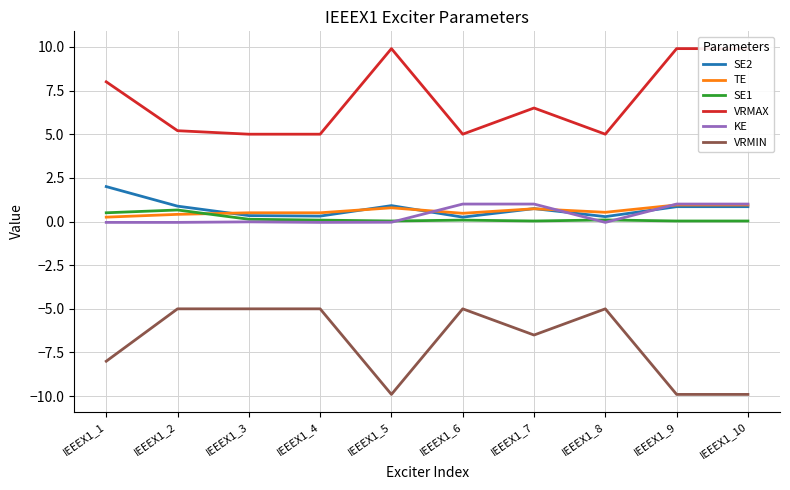

What is the value of the VRMIN point at the 1st from the left?

-8.0